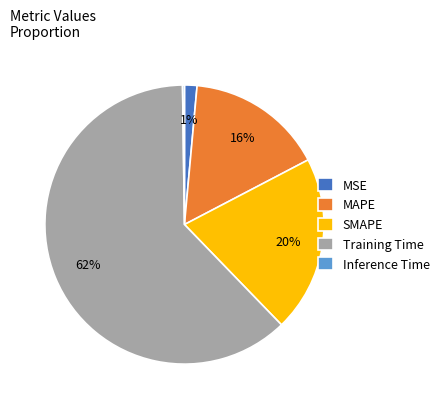

True or false: Training Time accounts for 49% of the total.

False